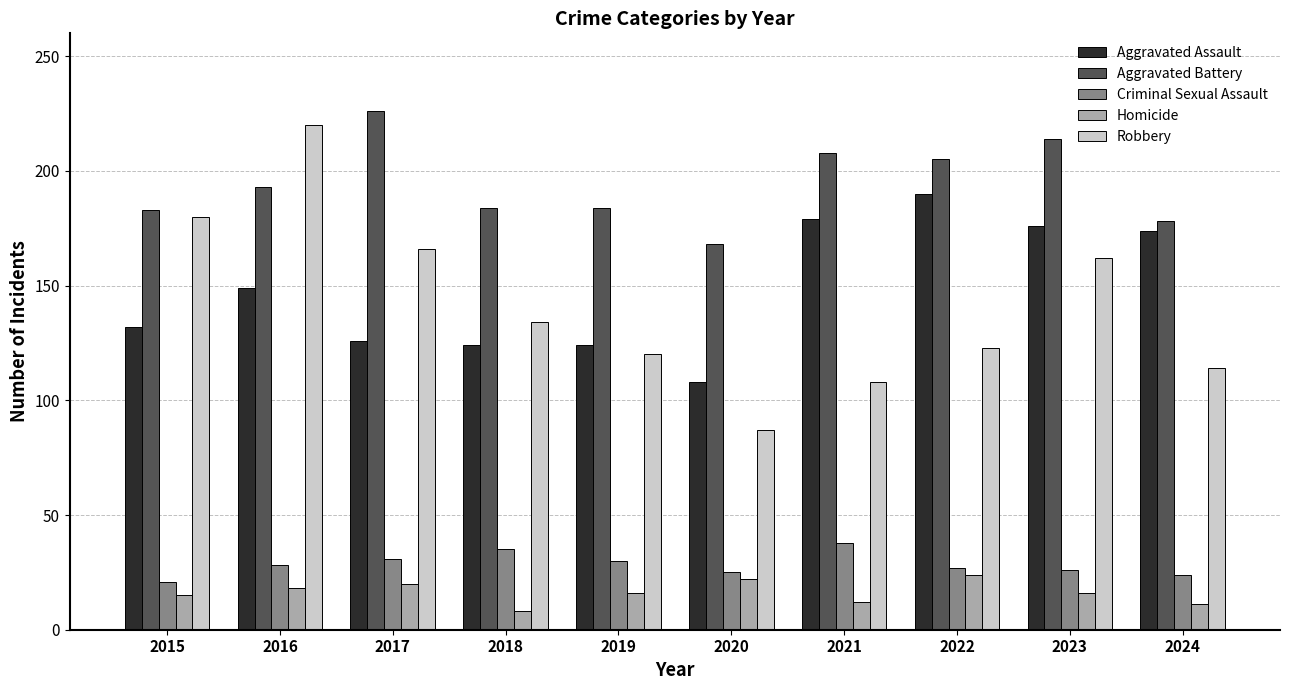

Does the chart contain any negative values?

No